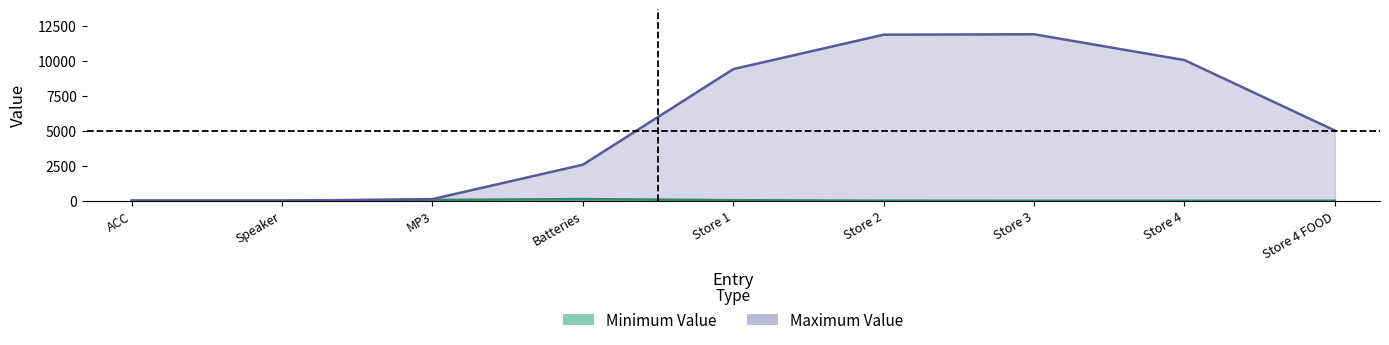

What is the label of the 3rd point from the right?

Store 3